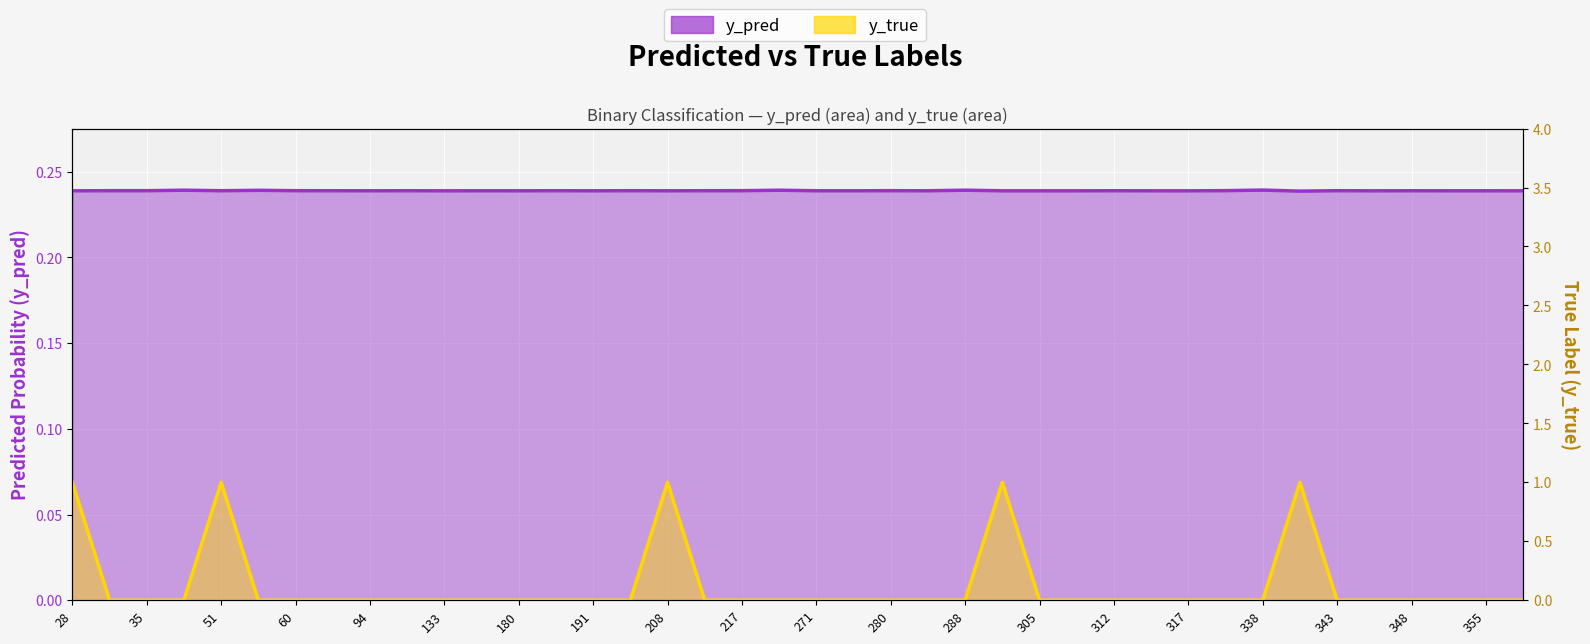

Does the chart display data point markers on the line(s)?

No